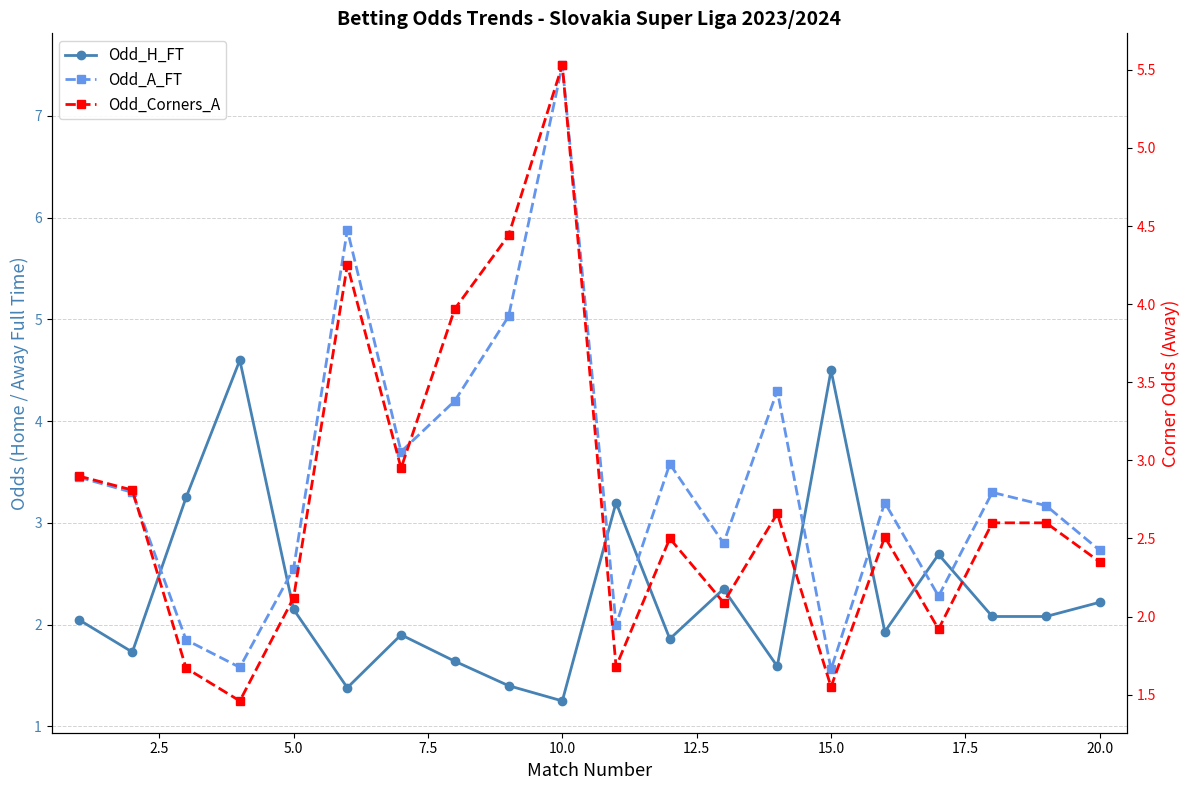

What is the difference between the maximum and minimum values in the Odd_Corners_A series?

4.1